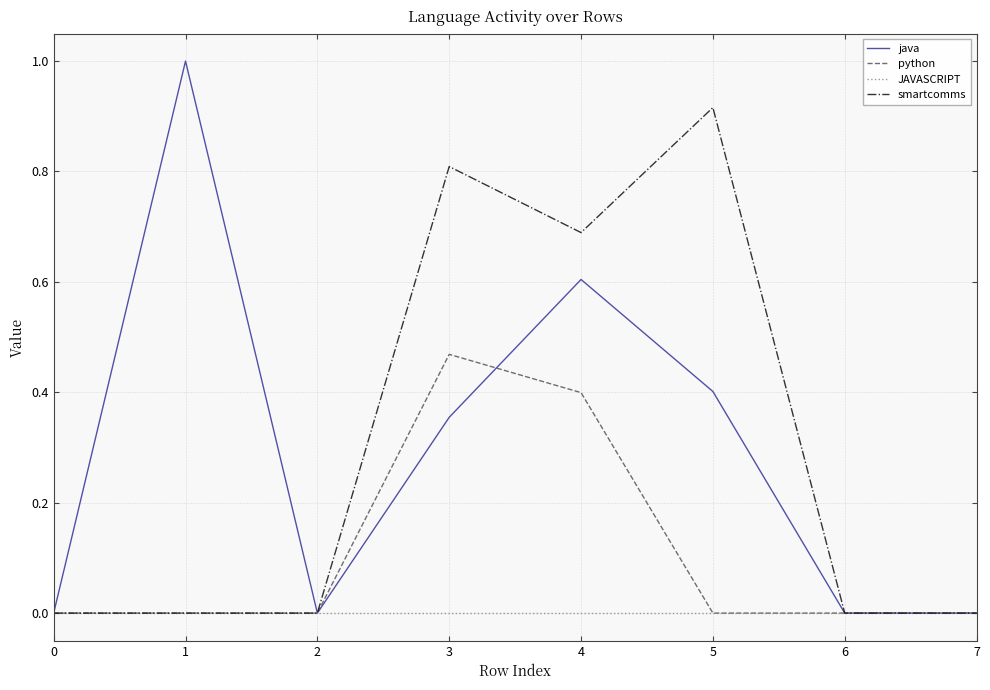

Between 1 and 4, which series saw the biggest shift?

smartcomms